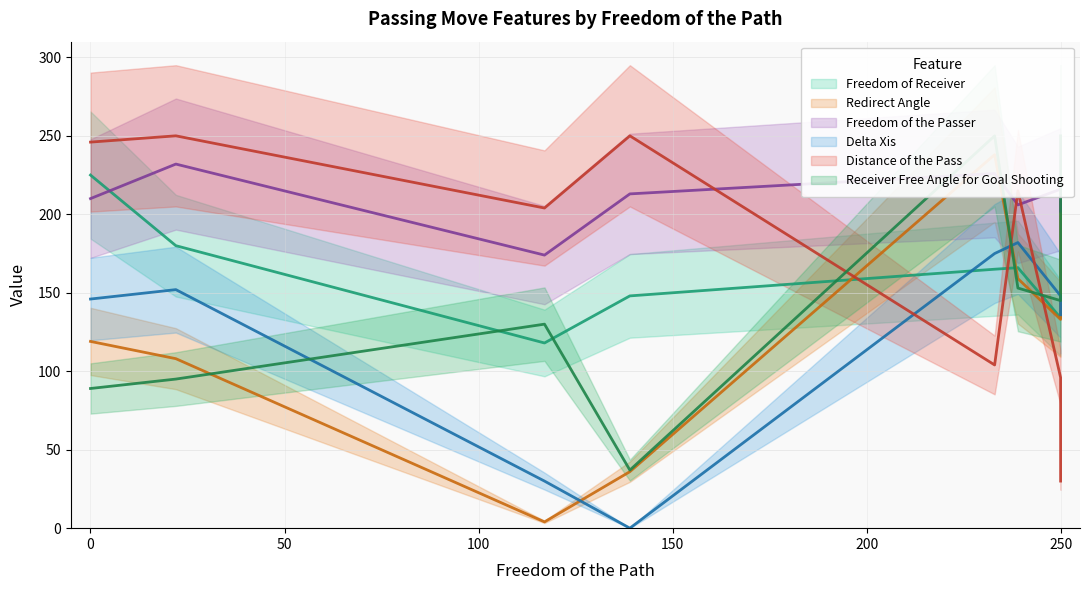

Rank the categories by Freedom of Receiver value from highest to lowest.

0, 22, 250, 239, 233, 139, 250, 117